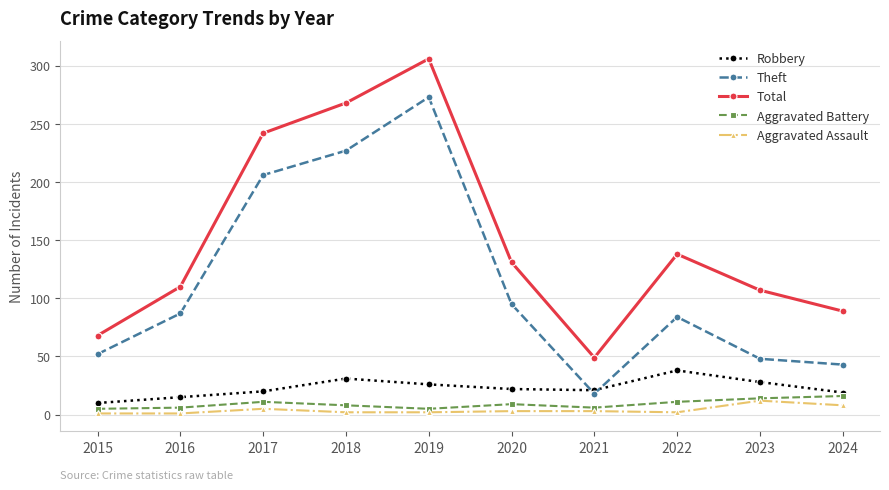

How many distinct data groups are displayed?

5